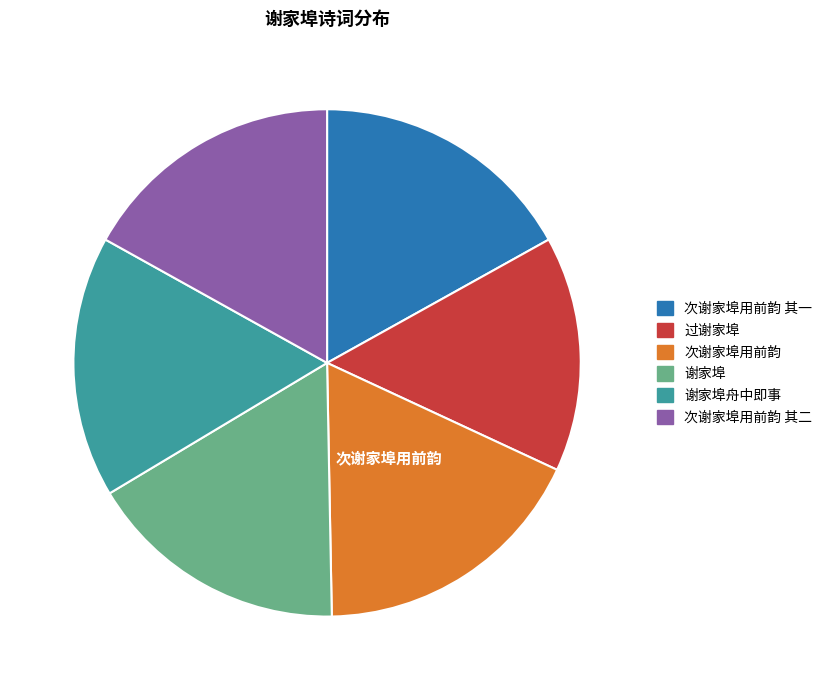

The 谢家埠舟中即事 slice represents 3% of the pie. True or false?

False